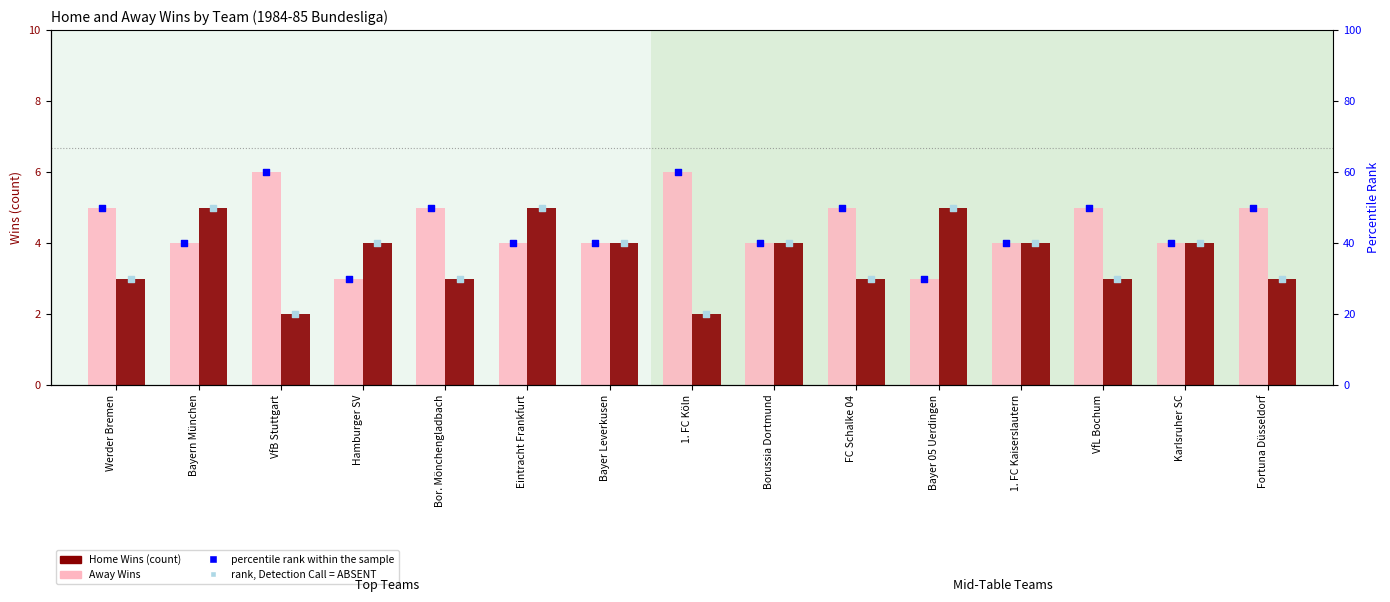

Which series contains the lowest Y value?

Away Wins